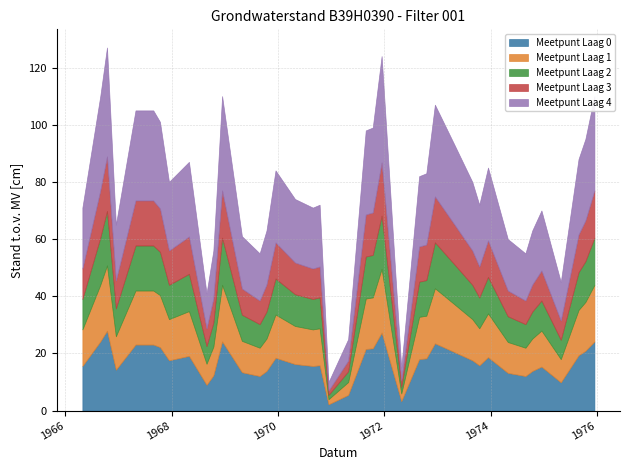

What is the greatest value displayed?

127